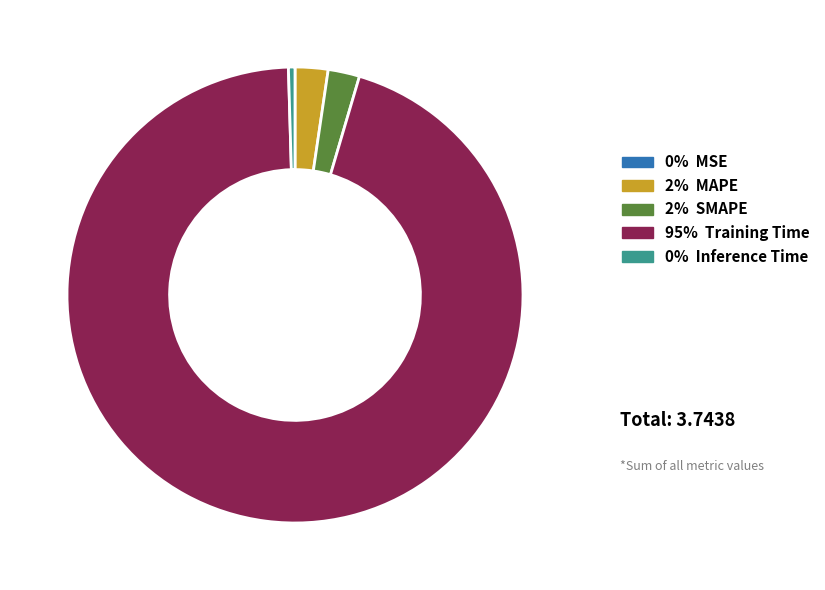

Does any single category account for the majority?

Yes